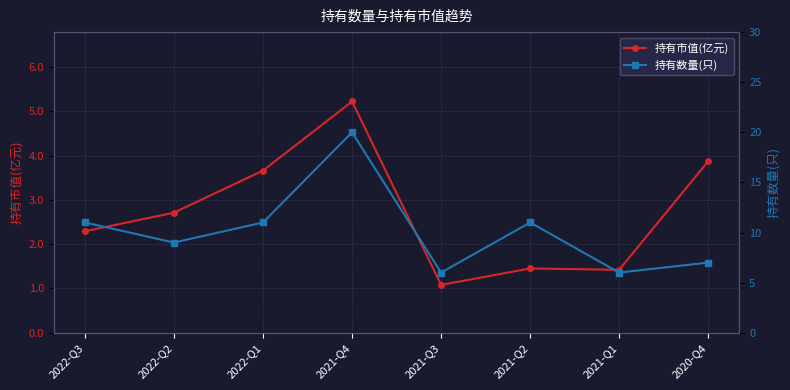

How many data points in 持有数量(只) are above 11?

1